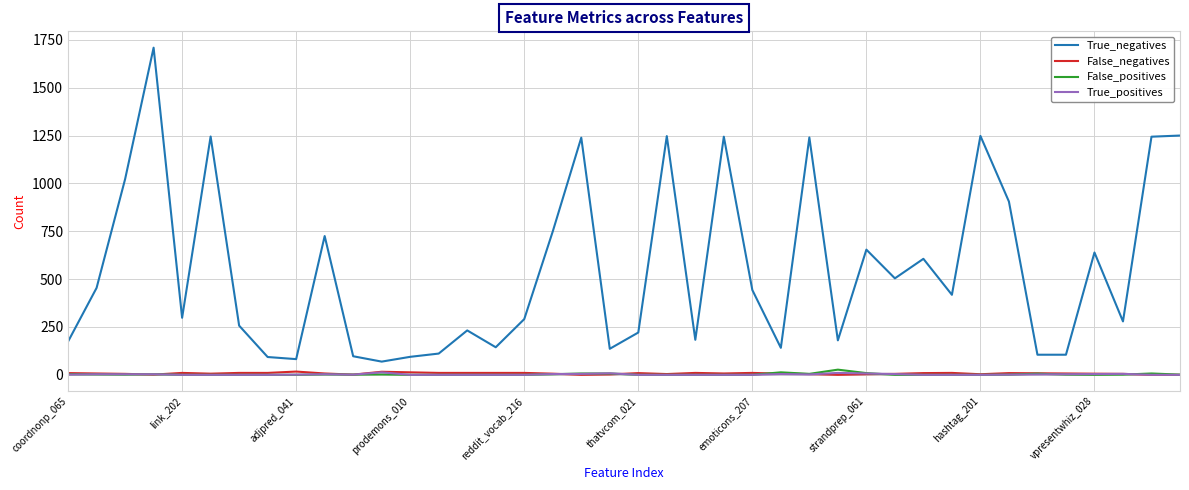

Which series has the largest total across all categories?

True_negatives